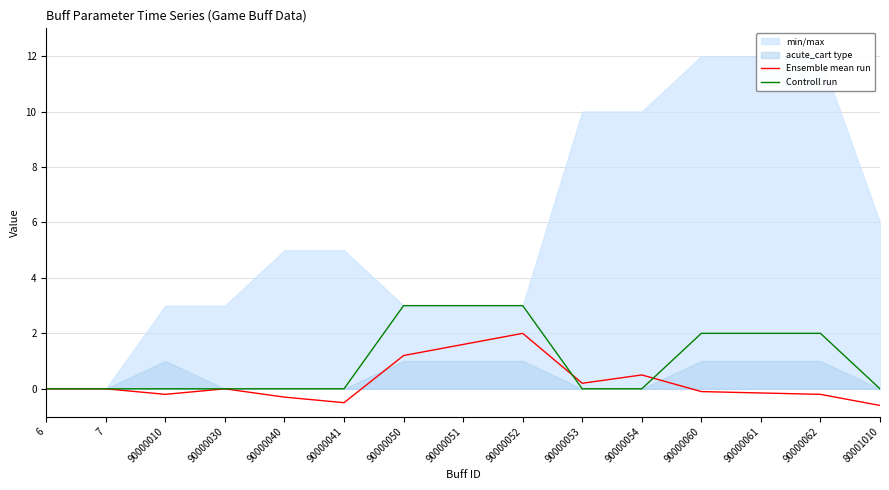

What is the value of the Ensemble mean run point at the 5th from the left?

-0.3